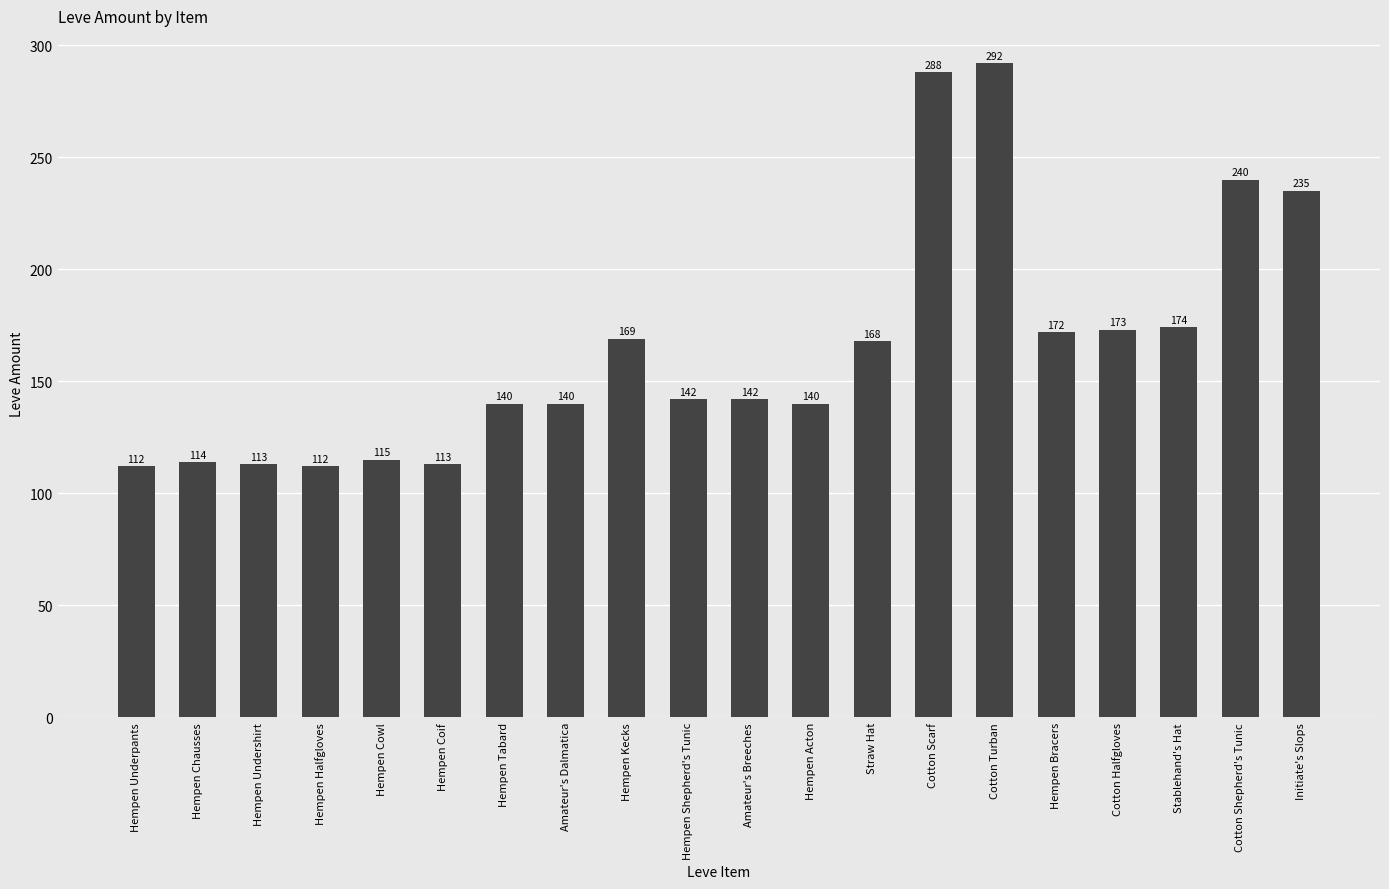

Reading left to right, transcribe all the data shown in this chart.

Hempen Underpants=112	Hempen Chausses=114	Hempen Undershirt=113	Hempen Halfgloves=112	Hempen Cowl=115	Hempen Coif=113	Hempen Tabard=140	Amateur's Dalmatica=140	Hempen Kecks=169	Hempen Shepherd's Tunic=142	Amateur's Breeches=142	Hempen Acton=140	Straw Hat=168	Cotton Scarf=288	Cotton Turban=292	Hempen Bracers=172	Cotton Halfgloves=173	Stablehand's Hat=174	Cotton Shepherd's Tunic=240	Initiate's Slops=235